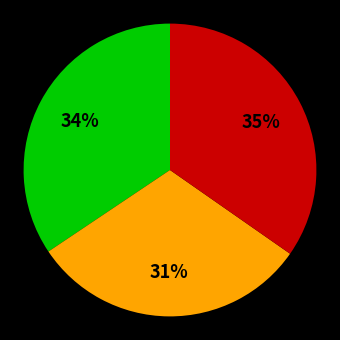

To the nearest percent, what is the average slice percentage?

33%